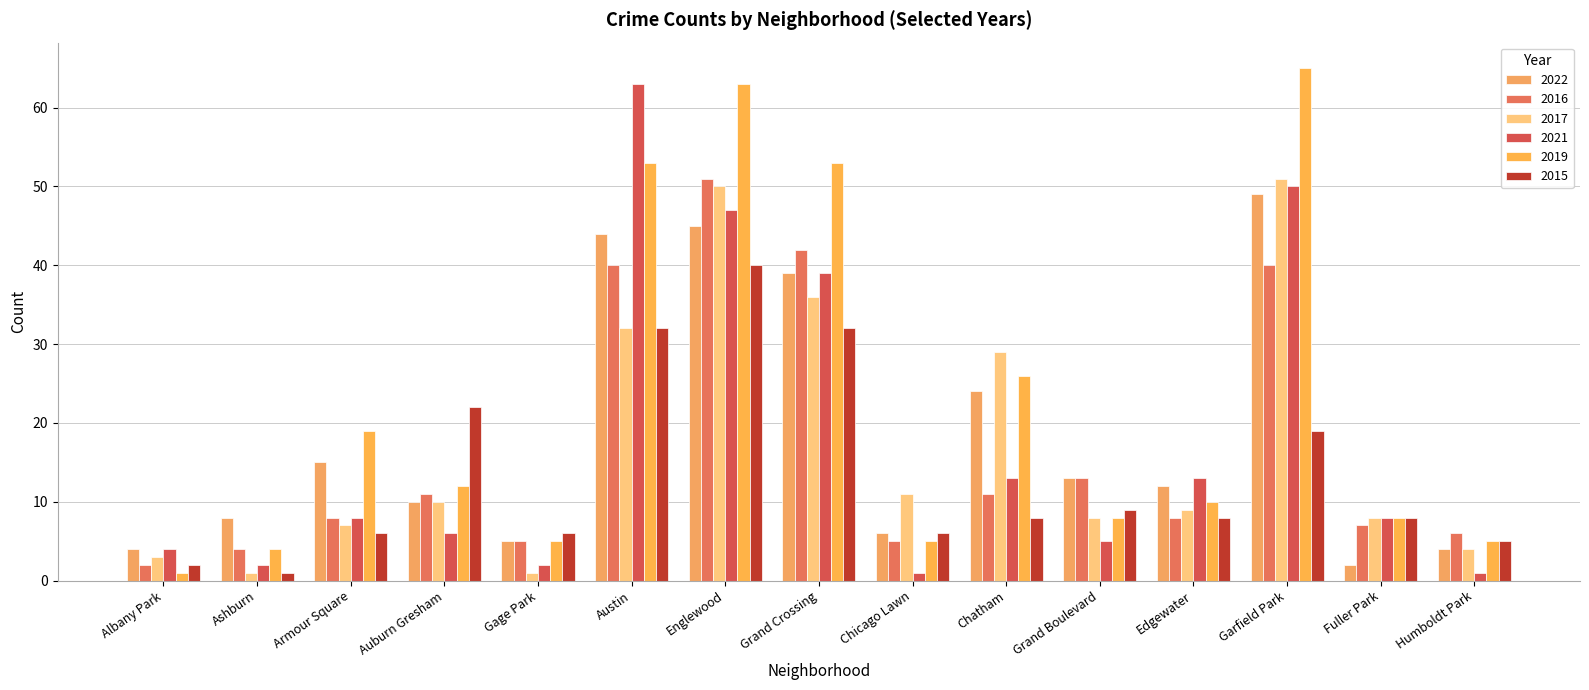

What are all the series names shown in the legend?

2022, 2016, 2017, 2021, 2019, 2015